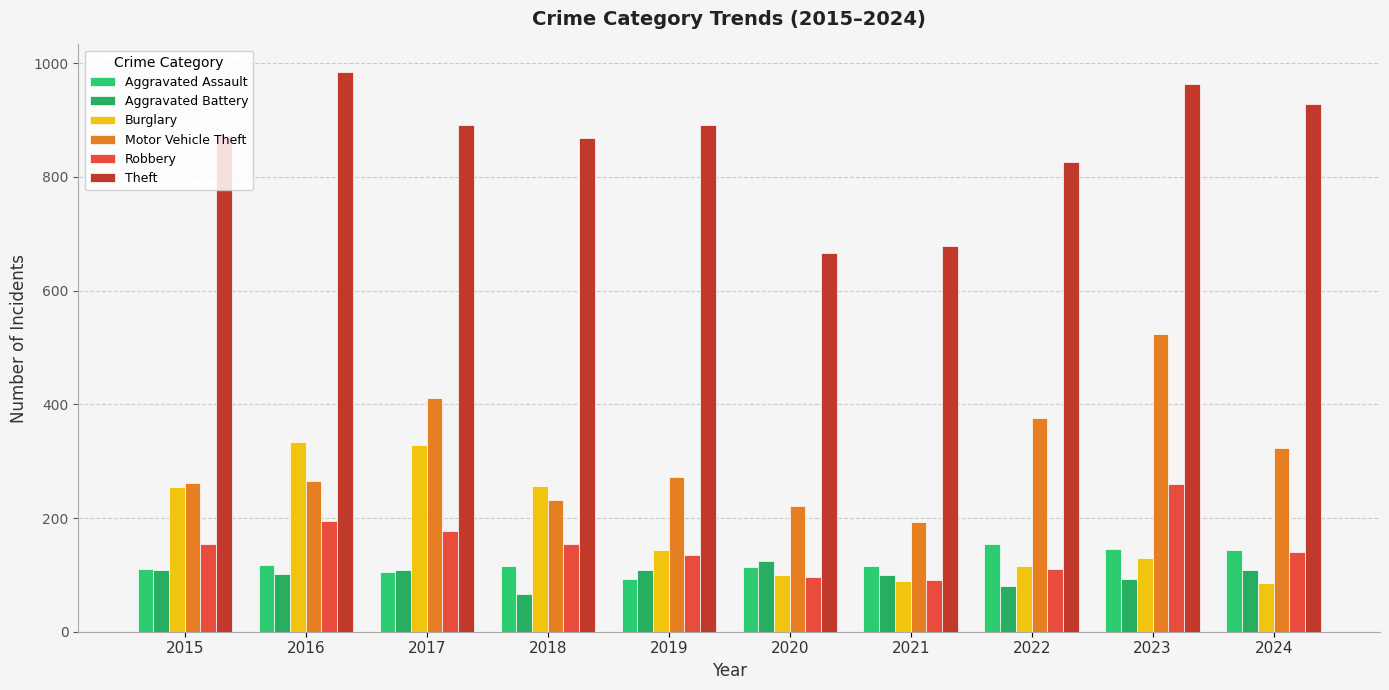

What are all the series names shown in the legend?

Aggravated Assault, Aggravated Battery, Burglary, Motor Vehicle Theft, Robbery, Theft